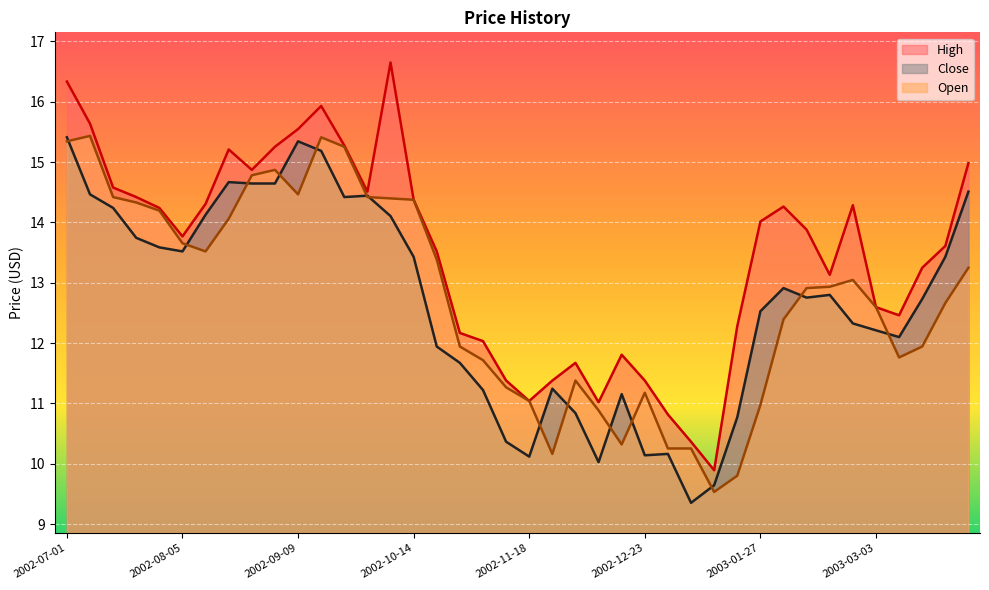

What position from the right is 2002-08-19?

33